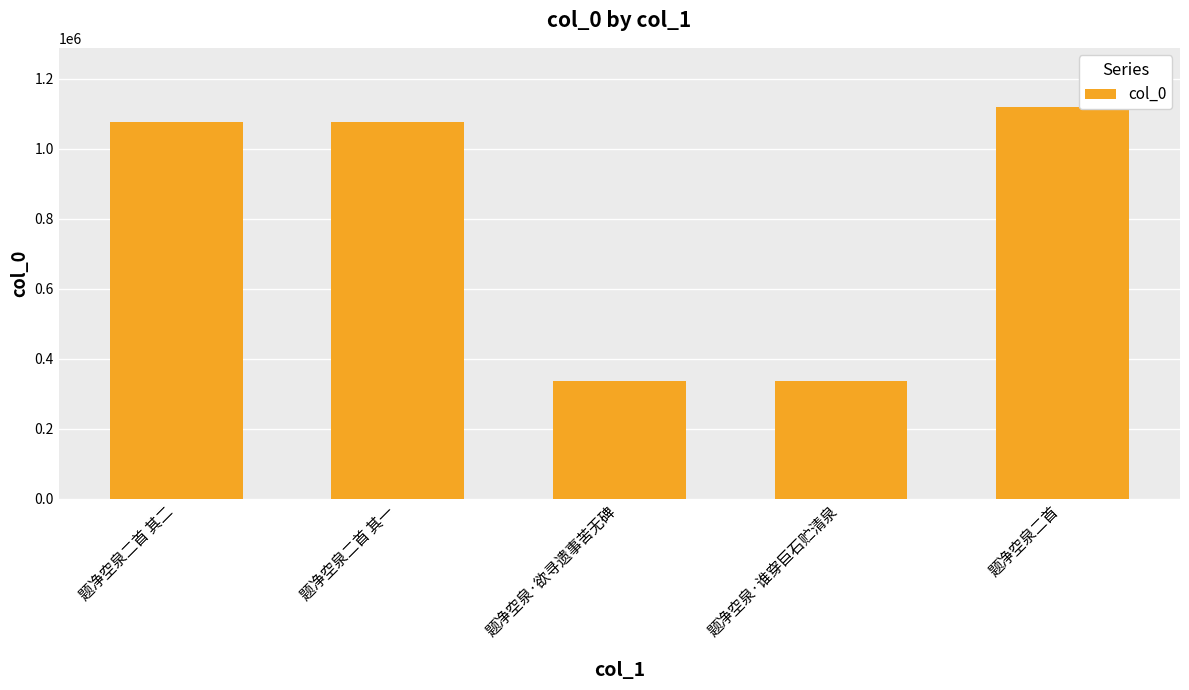

Where does the data first go above 1075571?

题净空泉二首 其二